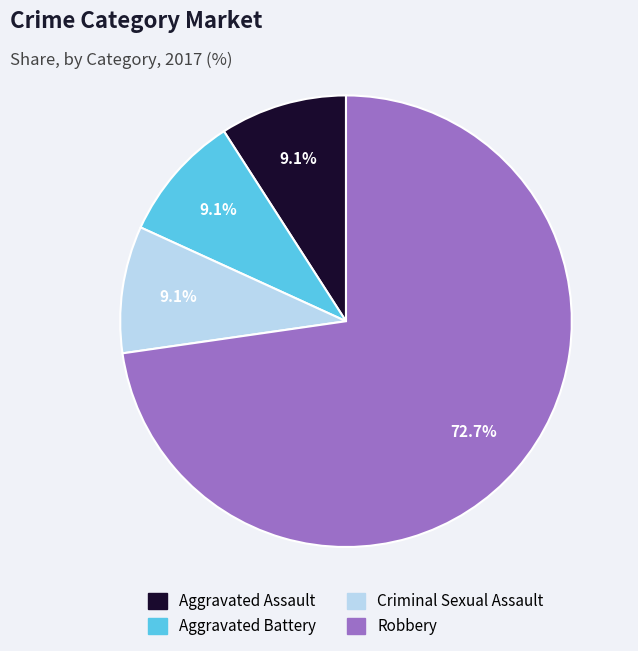

Is Criminal Sexual Assault the majority of the pie?

No